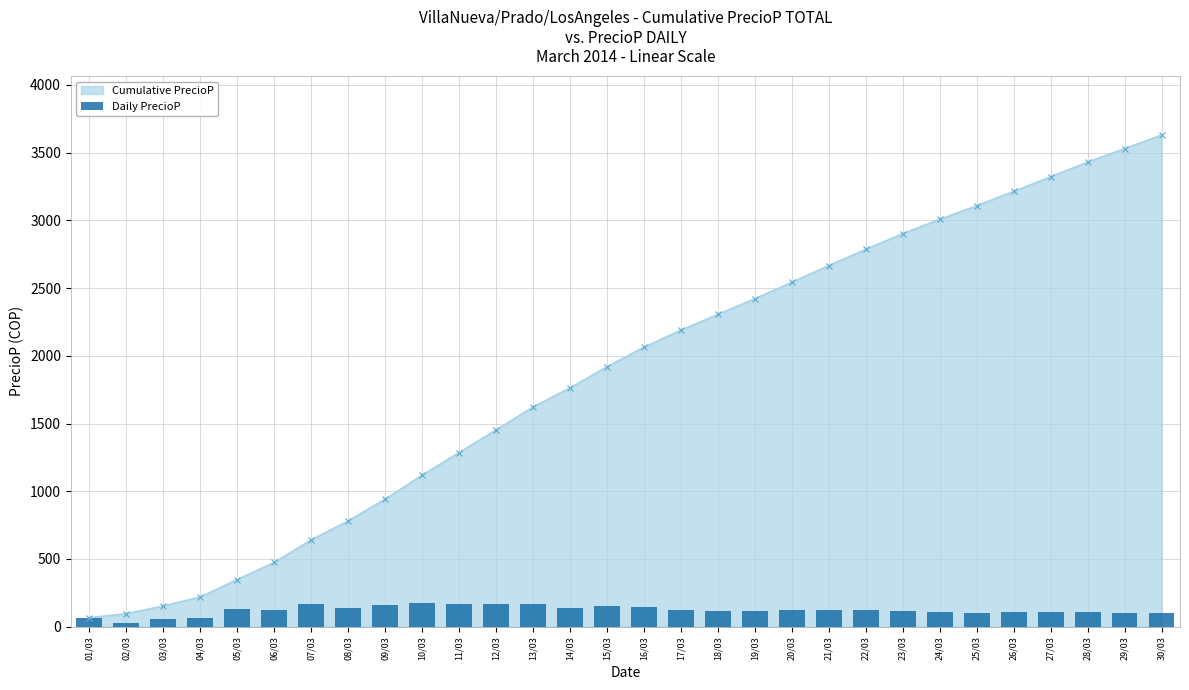

The value of Cumulative PrecioP at 07/03 is 296.7. True or false?

False